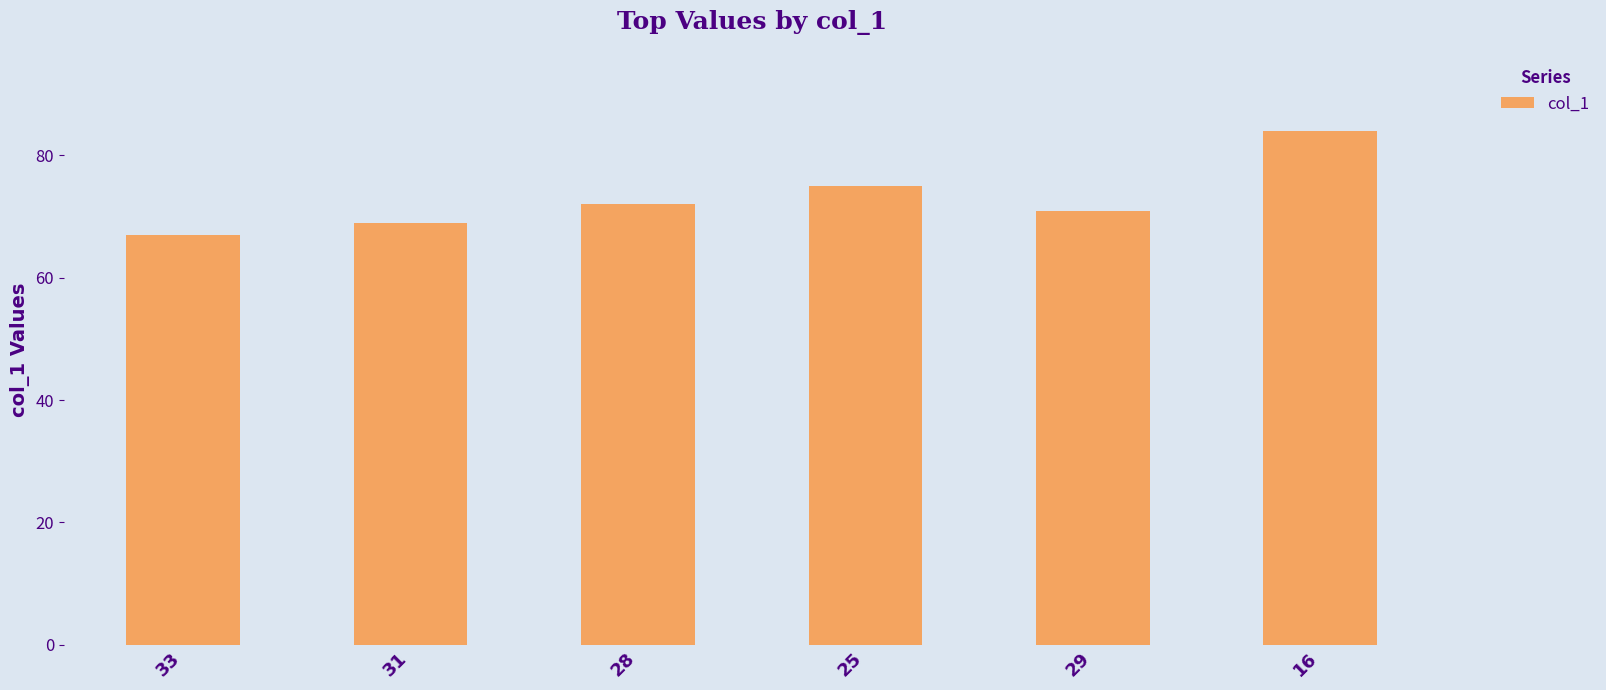

Which has a higher value, 28 or 25?

25